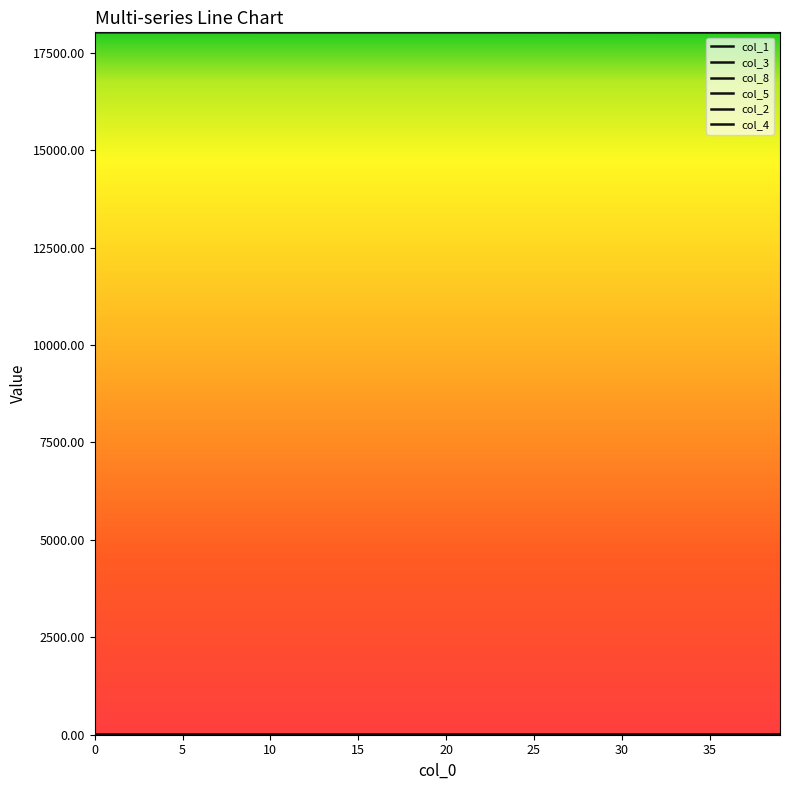

Is this an area chart (filled region under the line)?

No